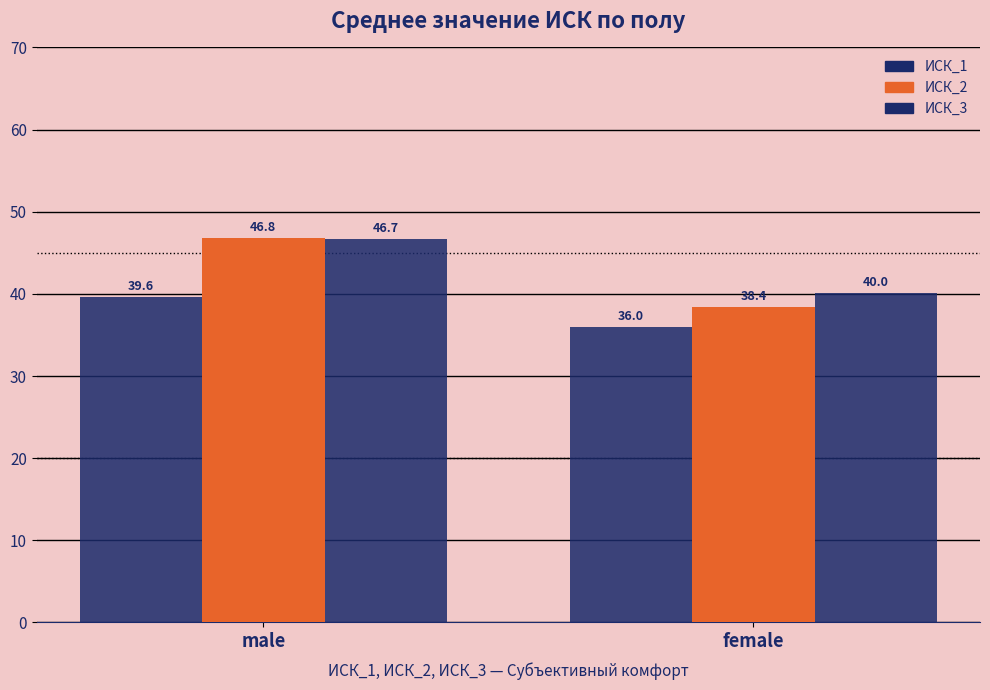

Reading left to right, transcribe all the data shown in this chart.

ИСК_1: male=39.6	female=36.0
ИСК_2: male=46.8	female=38.4
ИСК_3: male=46.7	female=40.0